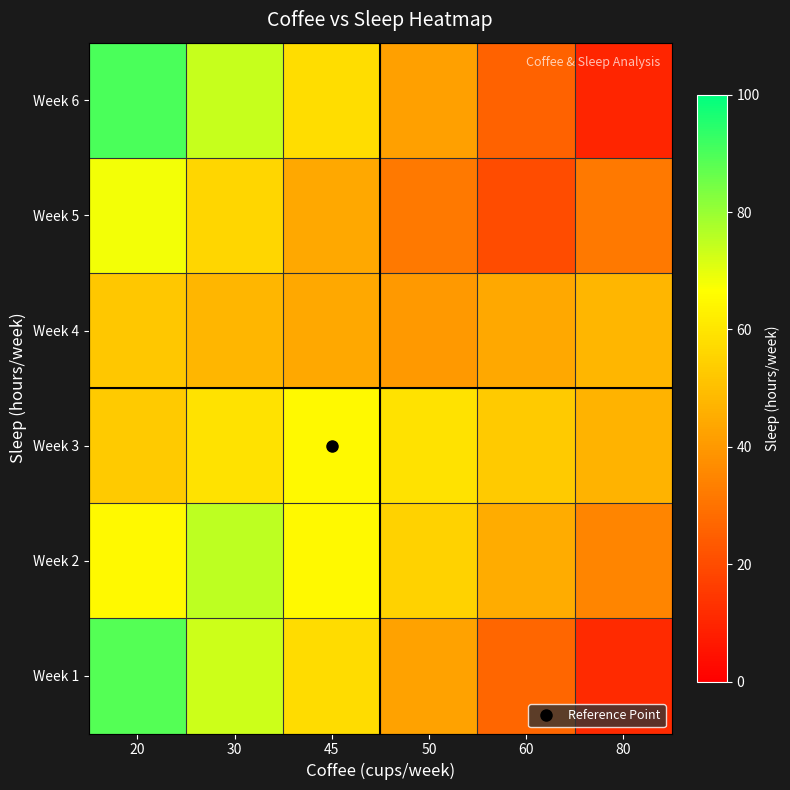

Which series changed the most between 20 and 45?

Week 6